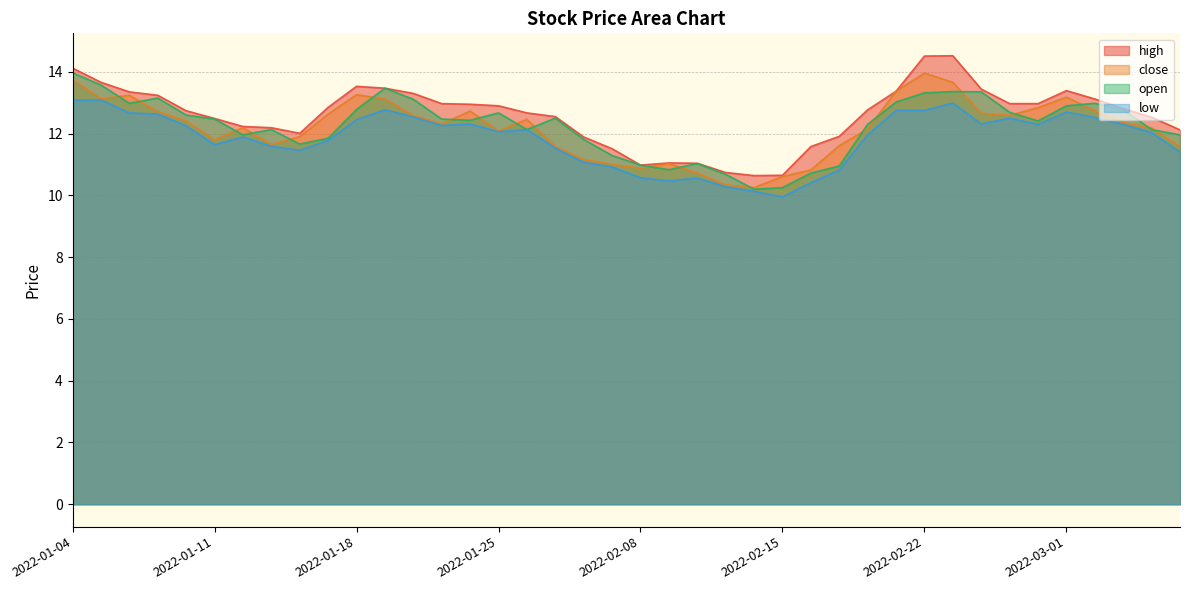

True or false: high and low intersect in this chart.

False